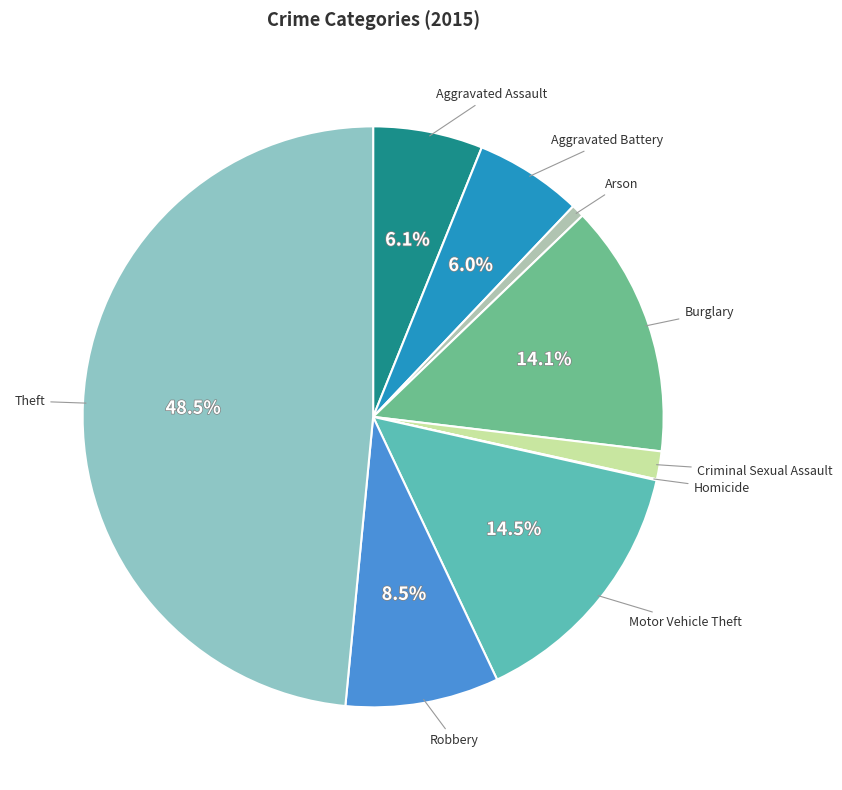

What portion of the pie excludes Aggravated Battery?

94.0%